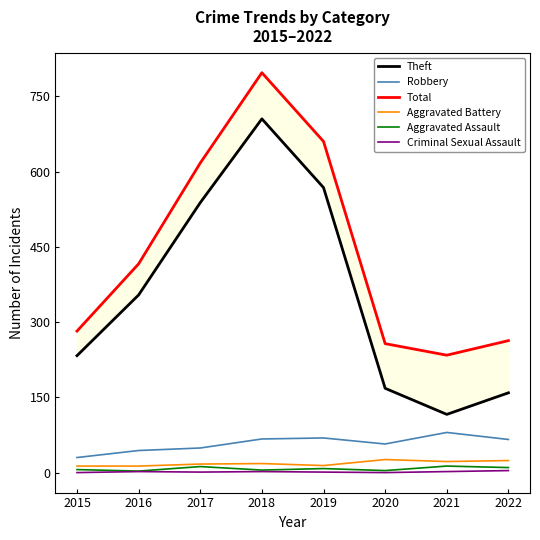

What is the difference between the second highest and minimum values in the Criminal Sexual Assault series?

2